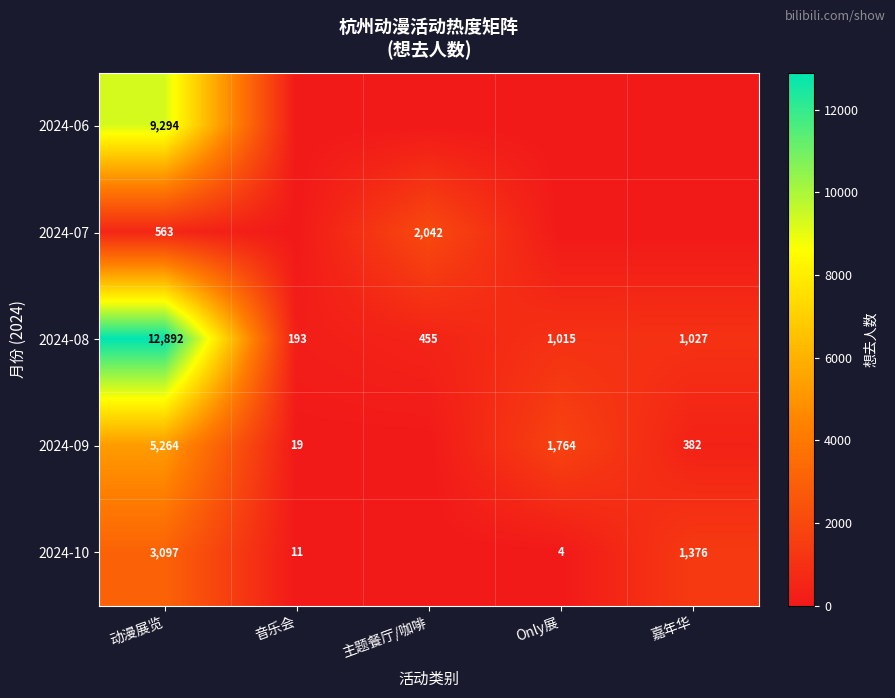

True or false: 2024-08 has a value of 193 at 音乐会.

True